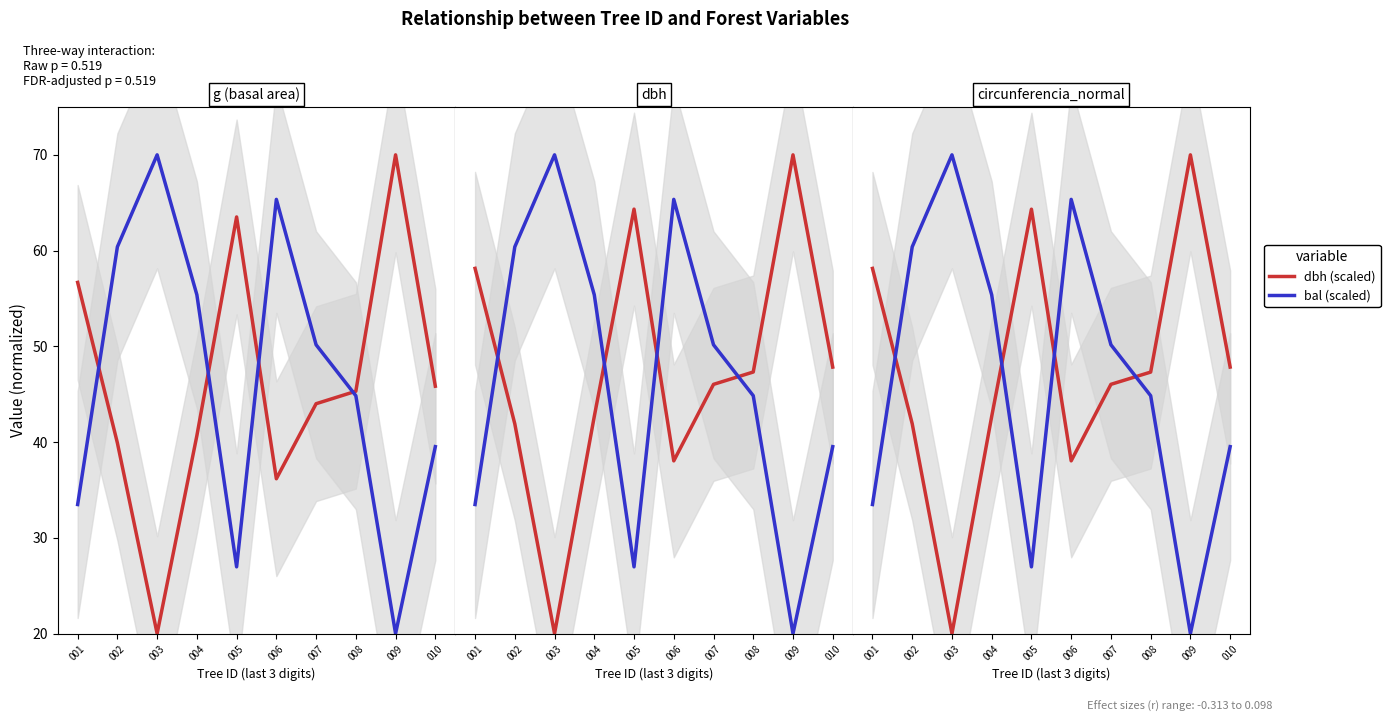

Reading left to right, list all the values displayed in this chart.

dbh (scaled): 001=58.1	002=41.9	003=20.0	004=42.7	005=64.3	006=38.0	007=46.0	008=47.3	009=70.0	010=47.8
bal (scaled): 001=33.5	002=60.4	003=70.0	004=55.4	005=27.0	006=65.4	007=50.2	008=44.8	009=20.0	010=39.5